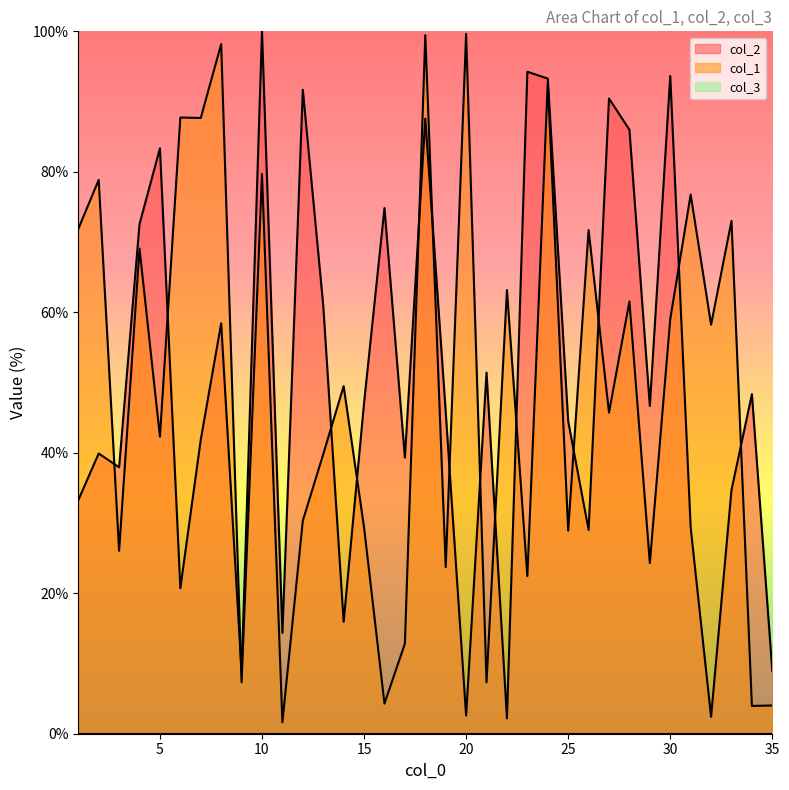

How many times do col_1 and col_2 cross each other?

15